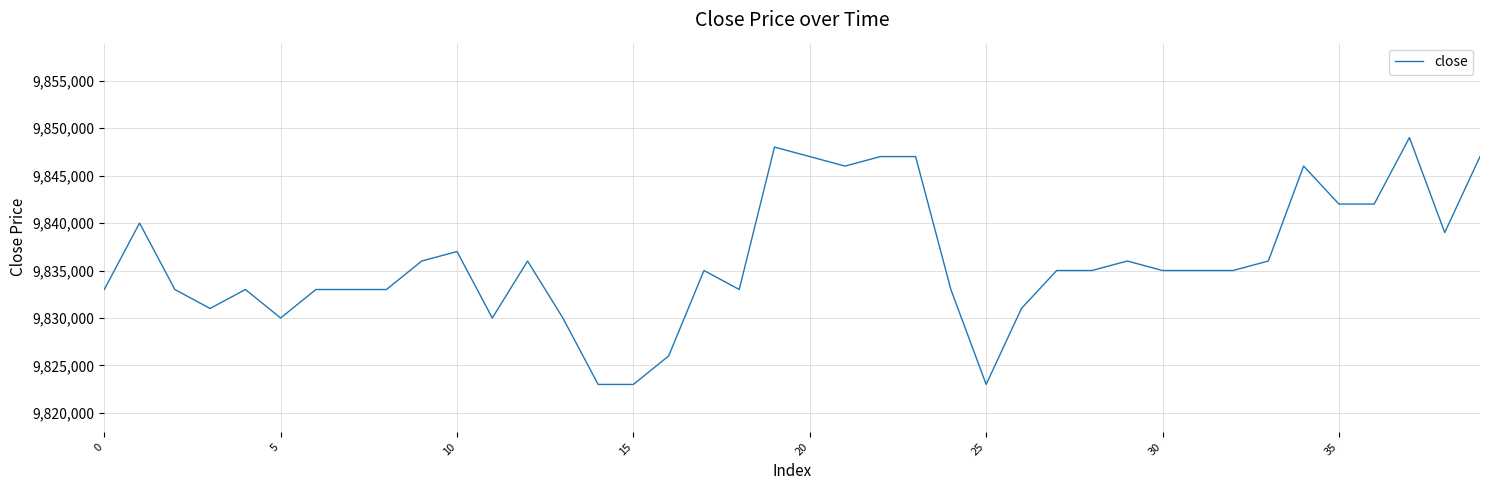

Does the chart have visible grid lines?

Yes